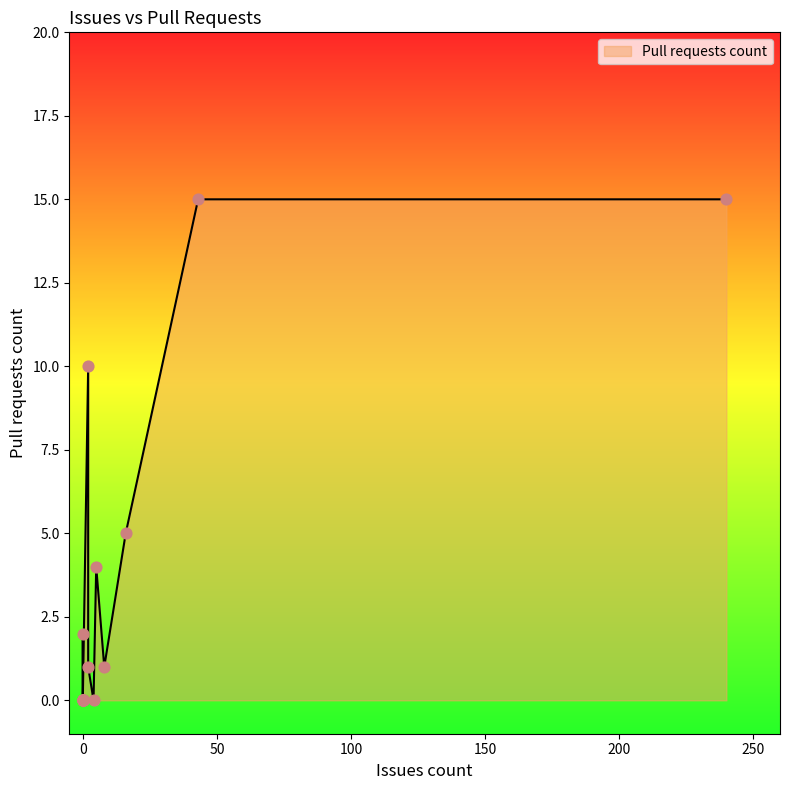

Between 16 and 0, which is larger?

16